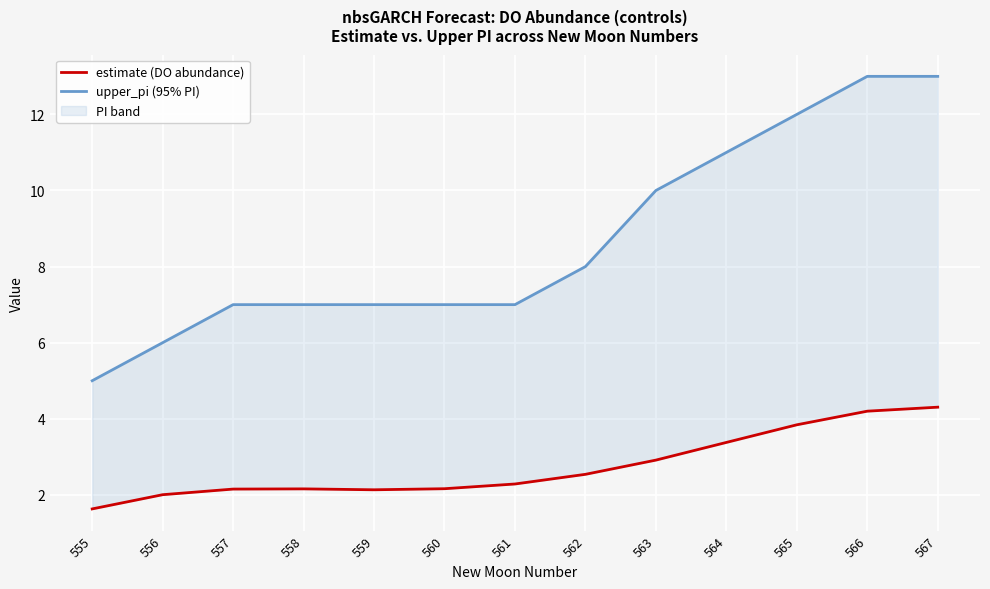

What is the value of the upper_pi (95% PI) point at the 13th from the left?

13.0